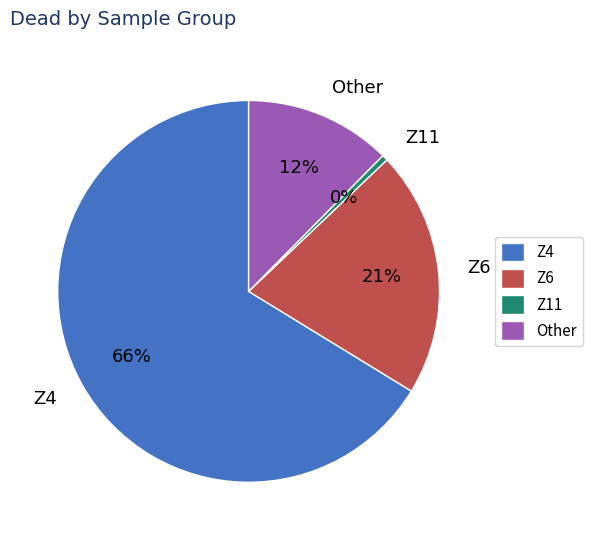

What percentage is the Z11 slice, to the nearest percent?

0%